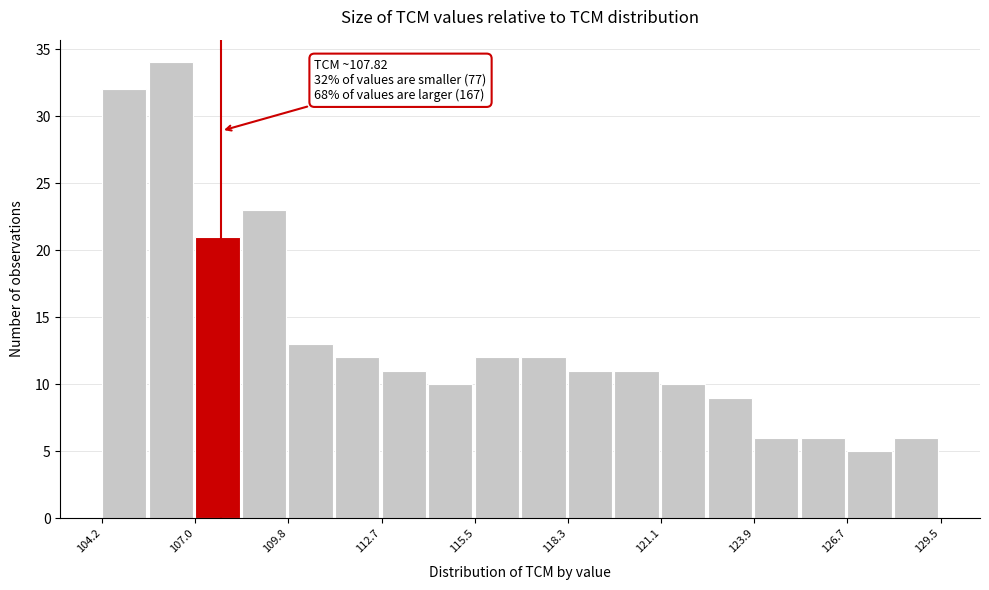

Around what value on the x-axis is the tallest bar? Give the approximate position of its centre, as read against the axis.

106.5